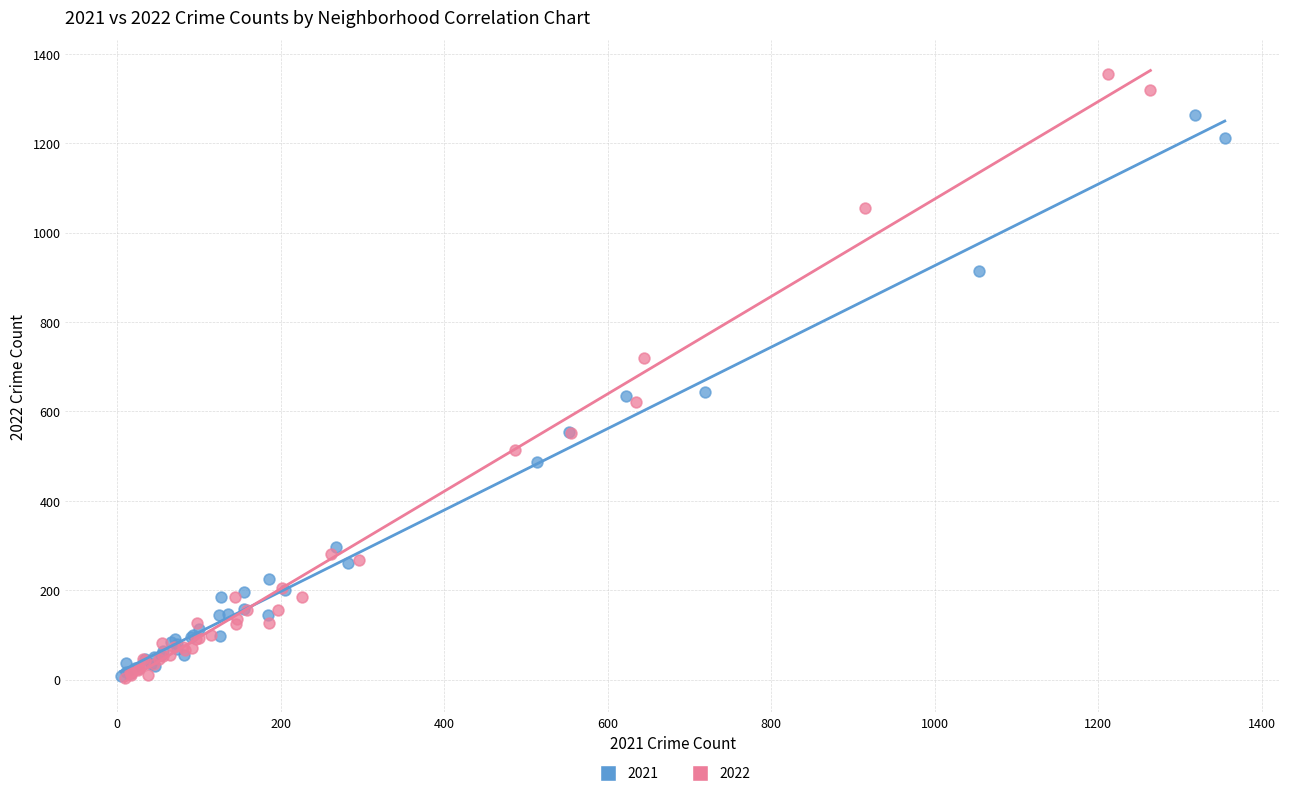

Which series has the widest spread of Y values?

2022